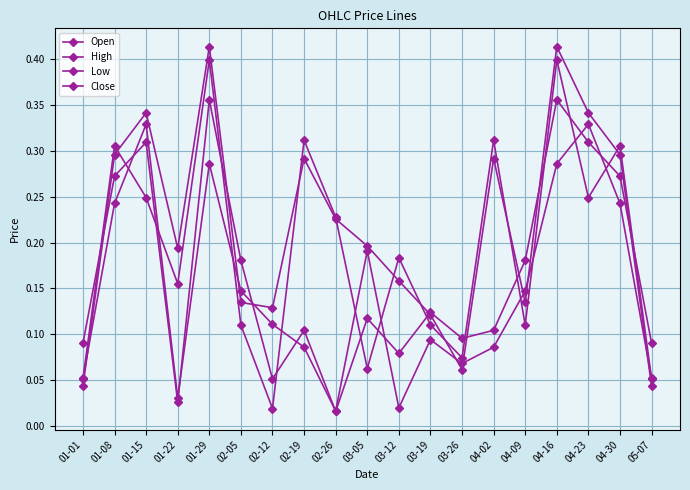

How many categories are shown in the chart?

19